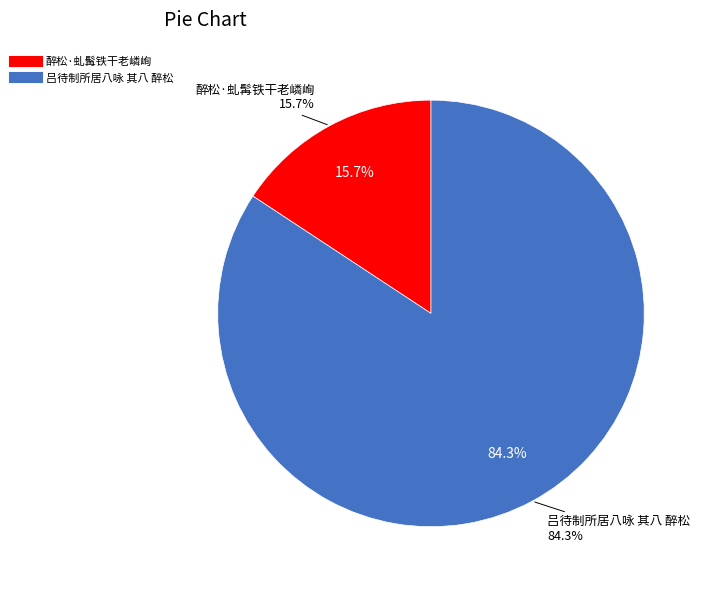

The 醉松·虬髯铁干老嶙峋 slice represents 29% of the pie. True or false?

False